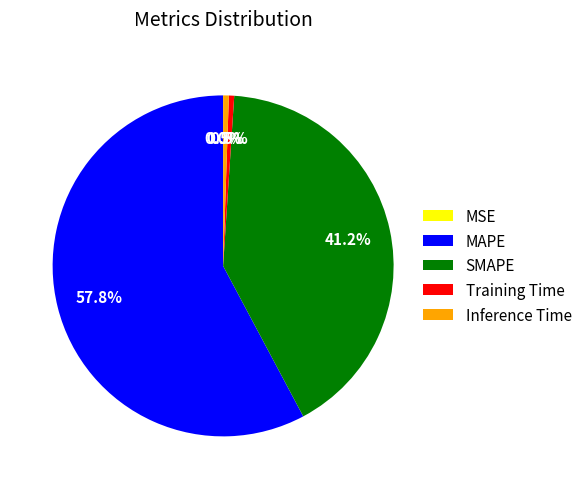

To the nearest percent, what portion does MAPE represent?

58%